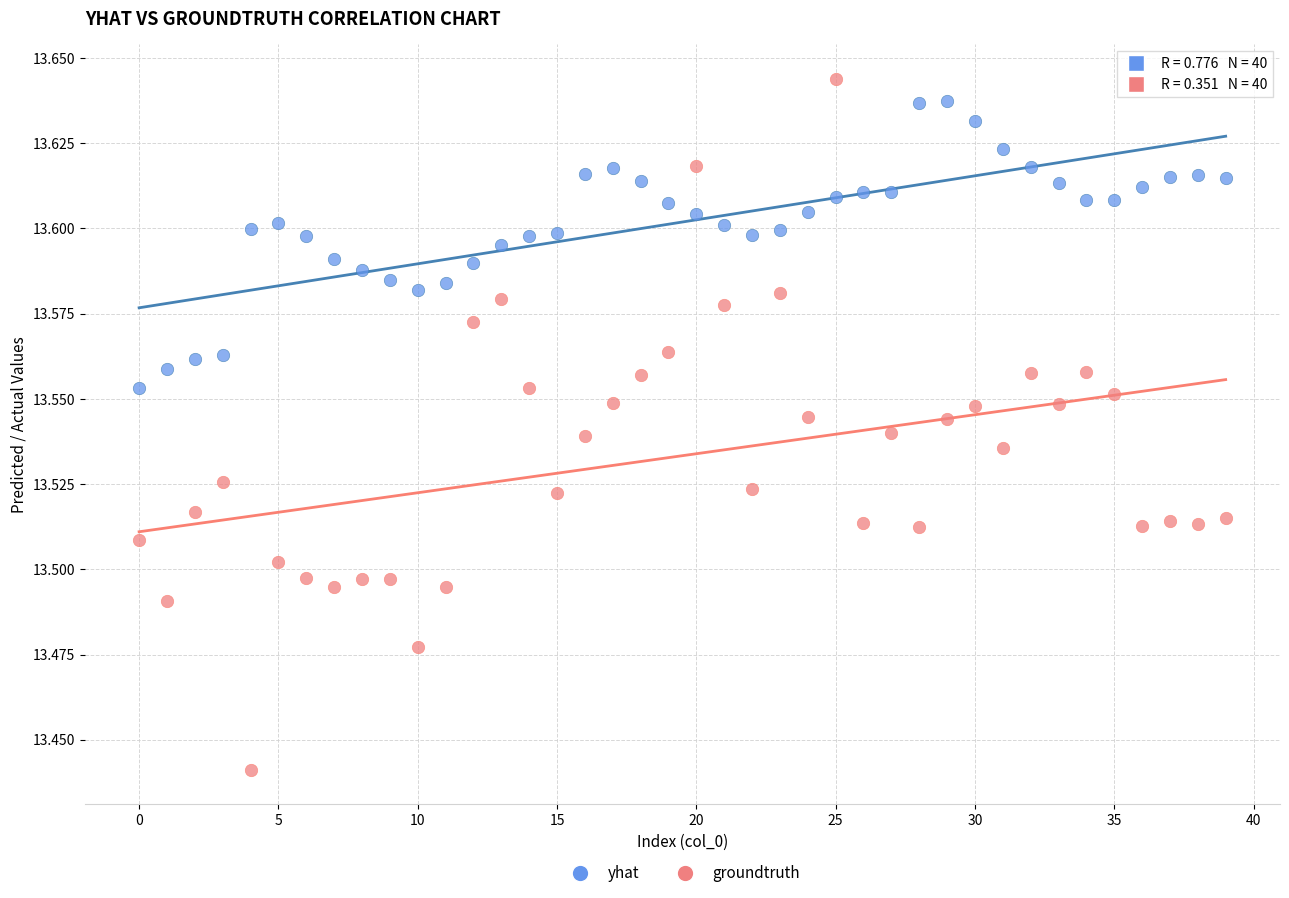

Which series has the widest spread of Y values?

groundtruth